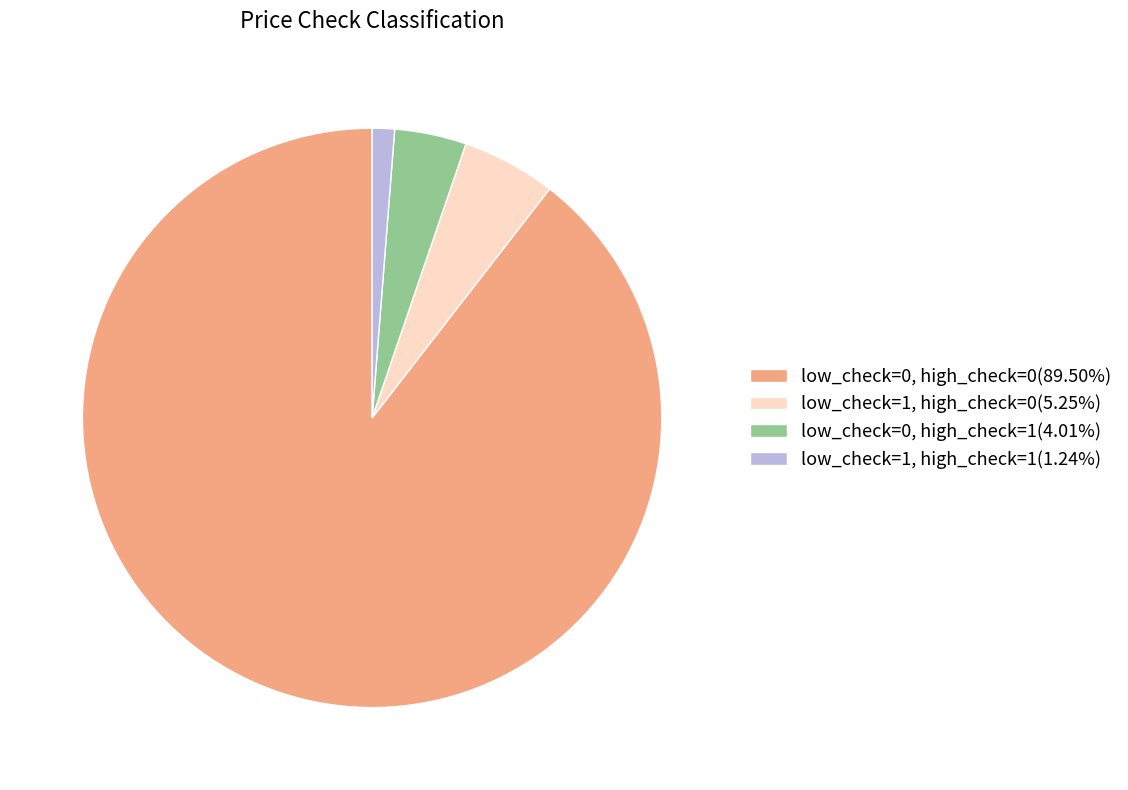

Does low_check=0, high_check=0(89.50%) represent more than half of the total?

Yes